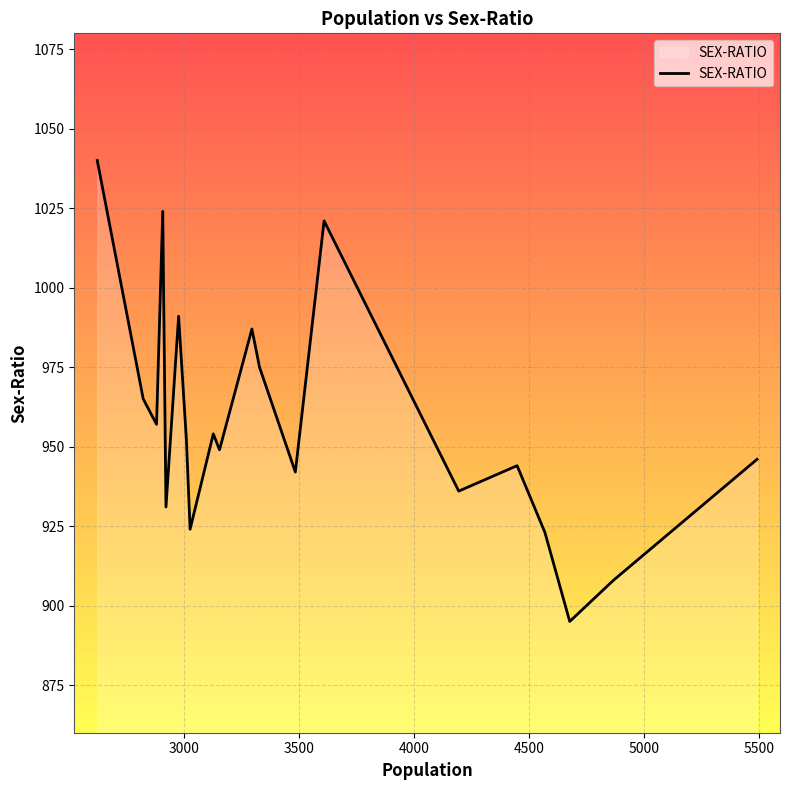

What is the maximum value shown in the chart?

1040